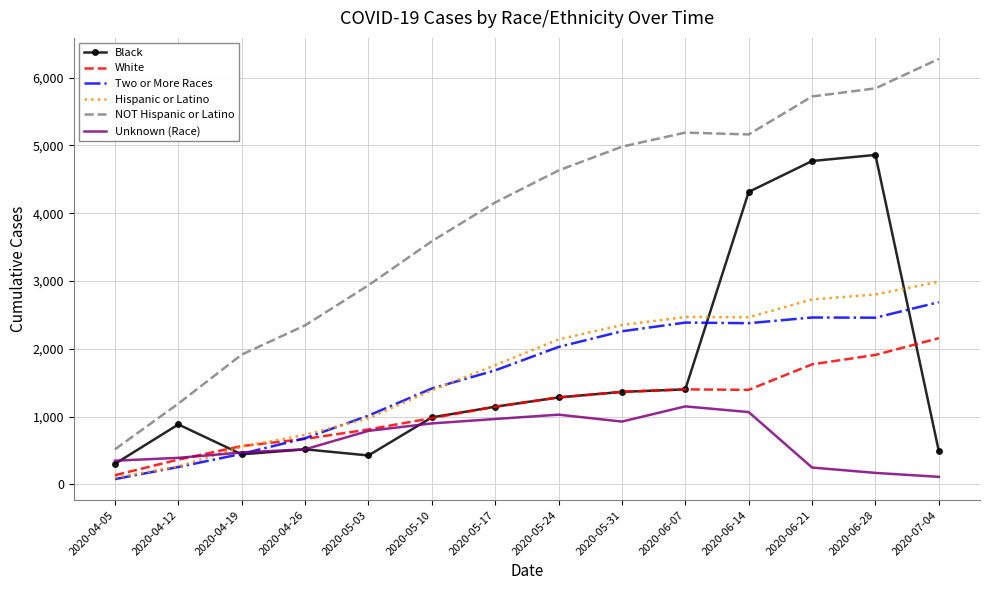

Which label corresponds to the largest value in the chart?

2020-07-04